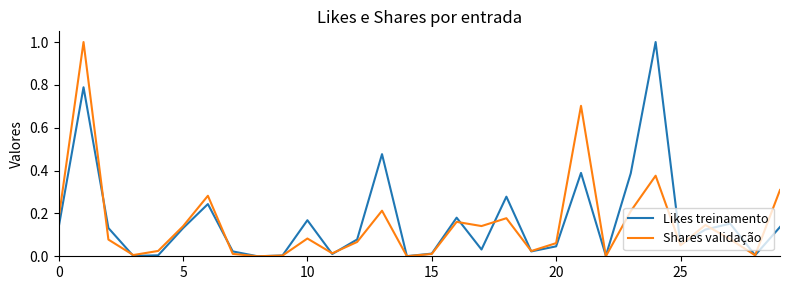

What is the maximum value shown in the chart?

1.0